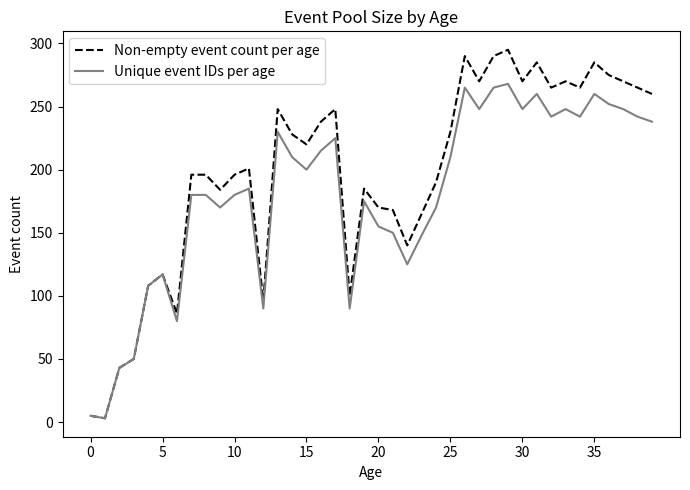

What are all the series names shown in the legend?

Non-empty event count per age, Unique event IDs per age